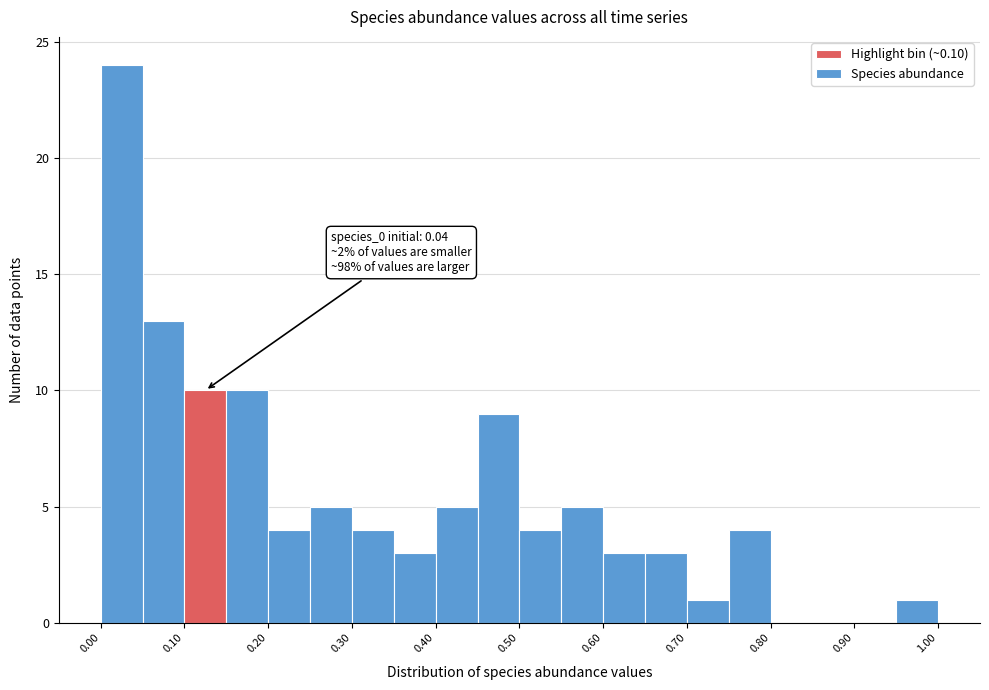

Over which range of the x-axis is the bar tallest?

0.00 to 0.05